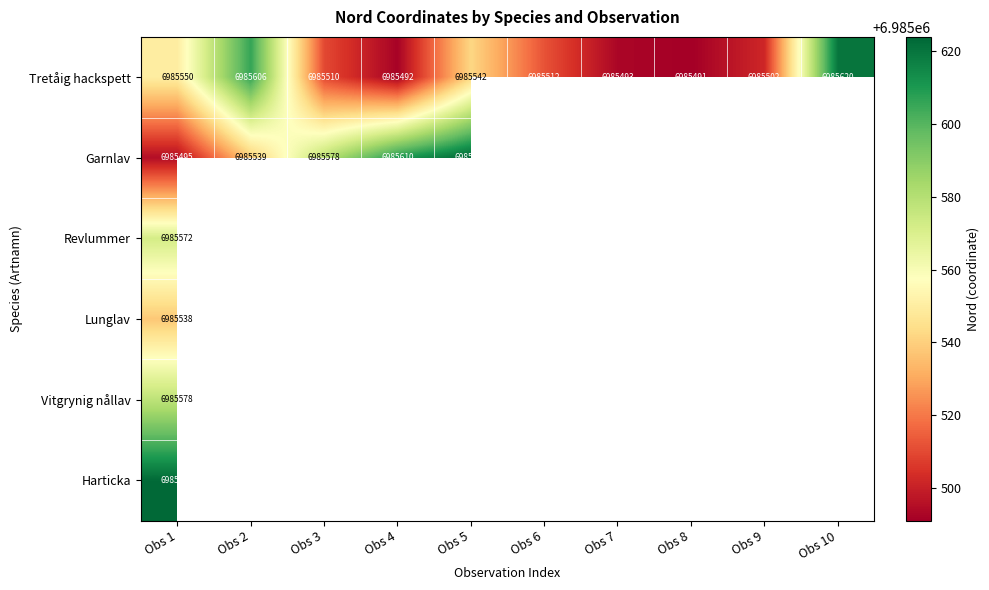

What is the difference between the maximum and minimum values in the Tretåig hackspett series?

129